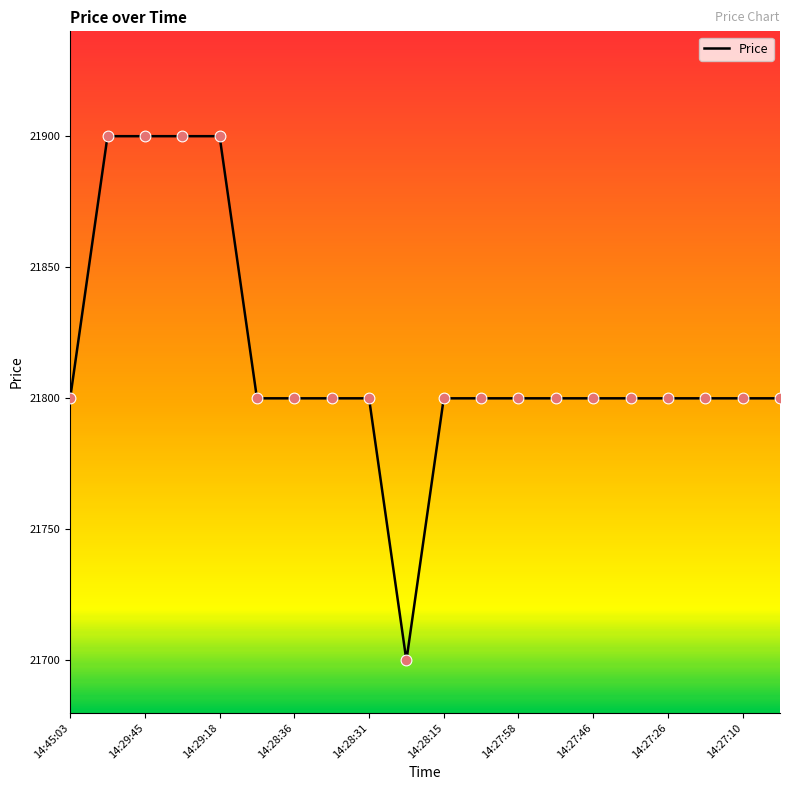

What is the difference between the maximum and minimum values?

200